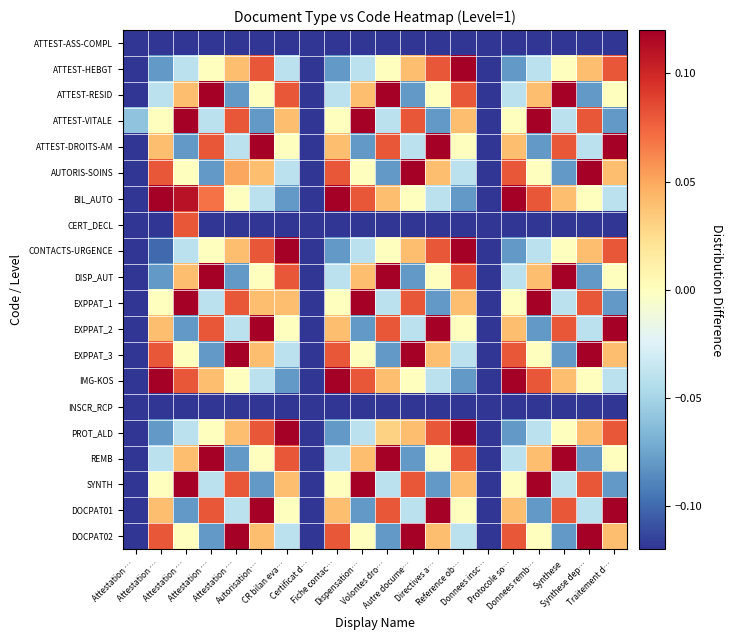

How many distinct data groups are displayed?

20